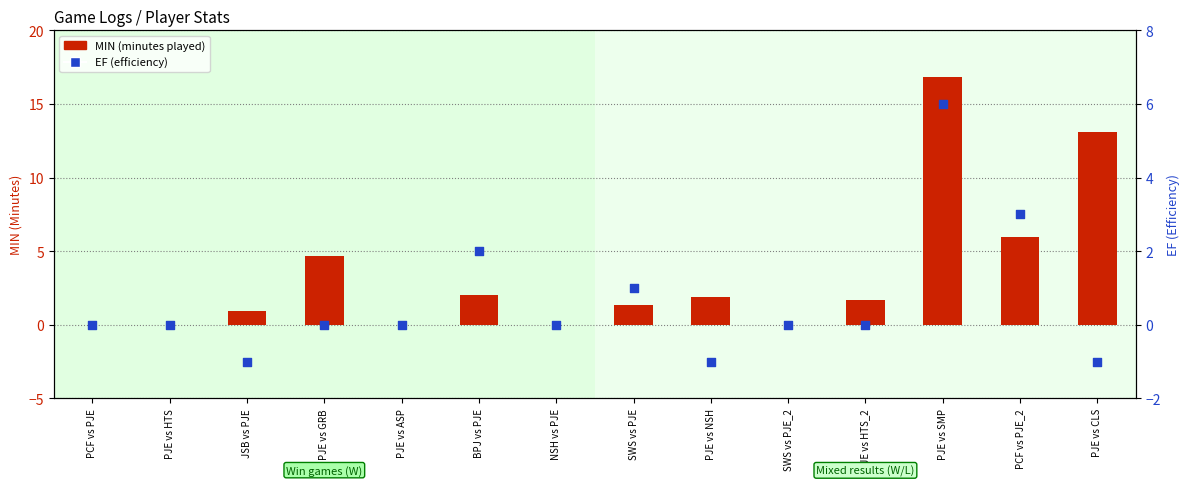

What are all the series names shown in the legend?

MIN, EF (Efficiency)